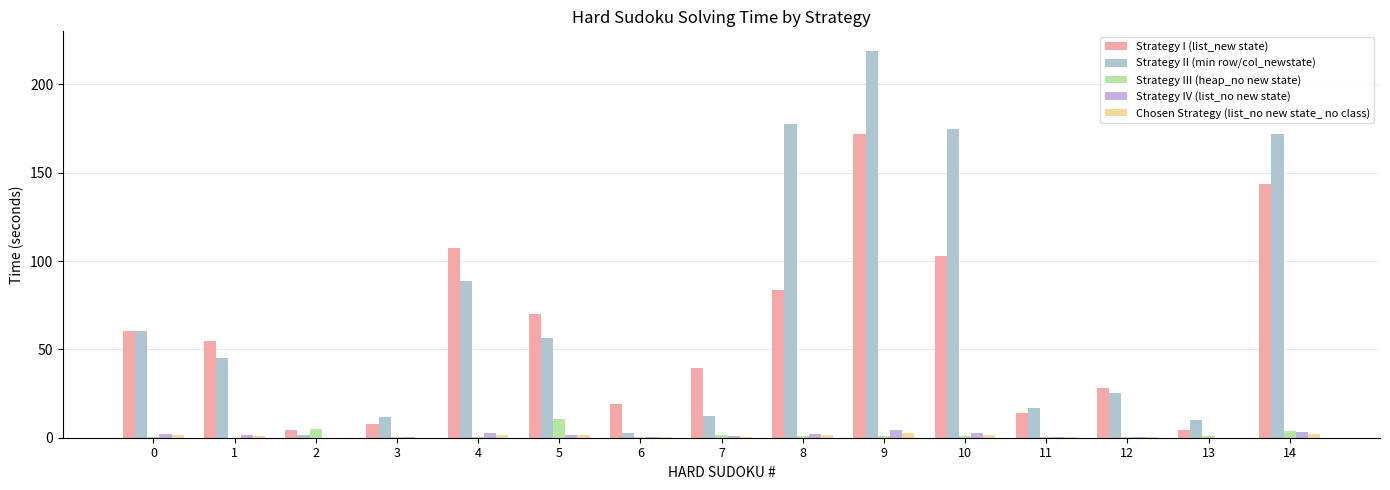

Does the chart contain stacked bars?

No